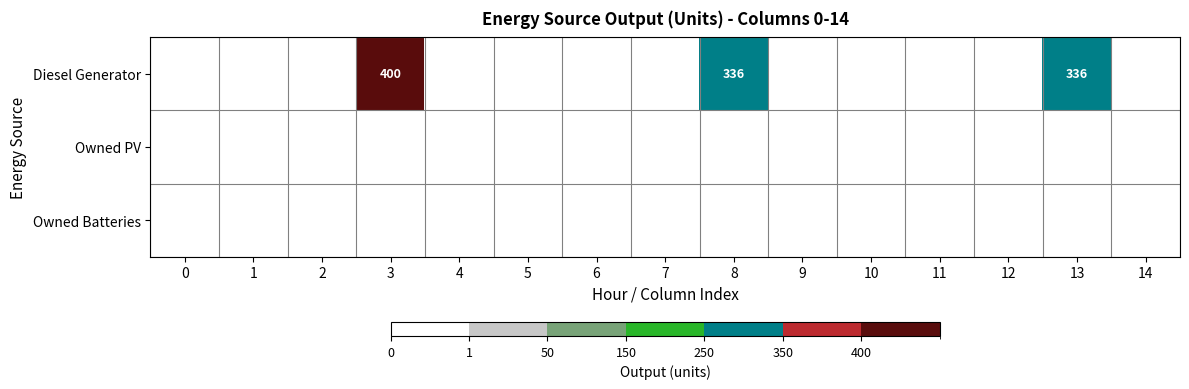

At which category is the sum across all series the highest?

3